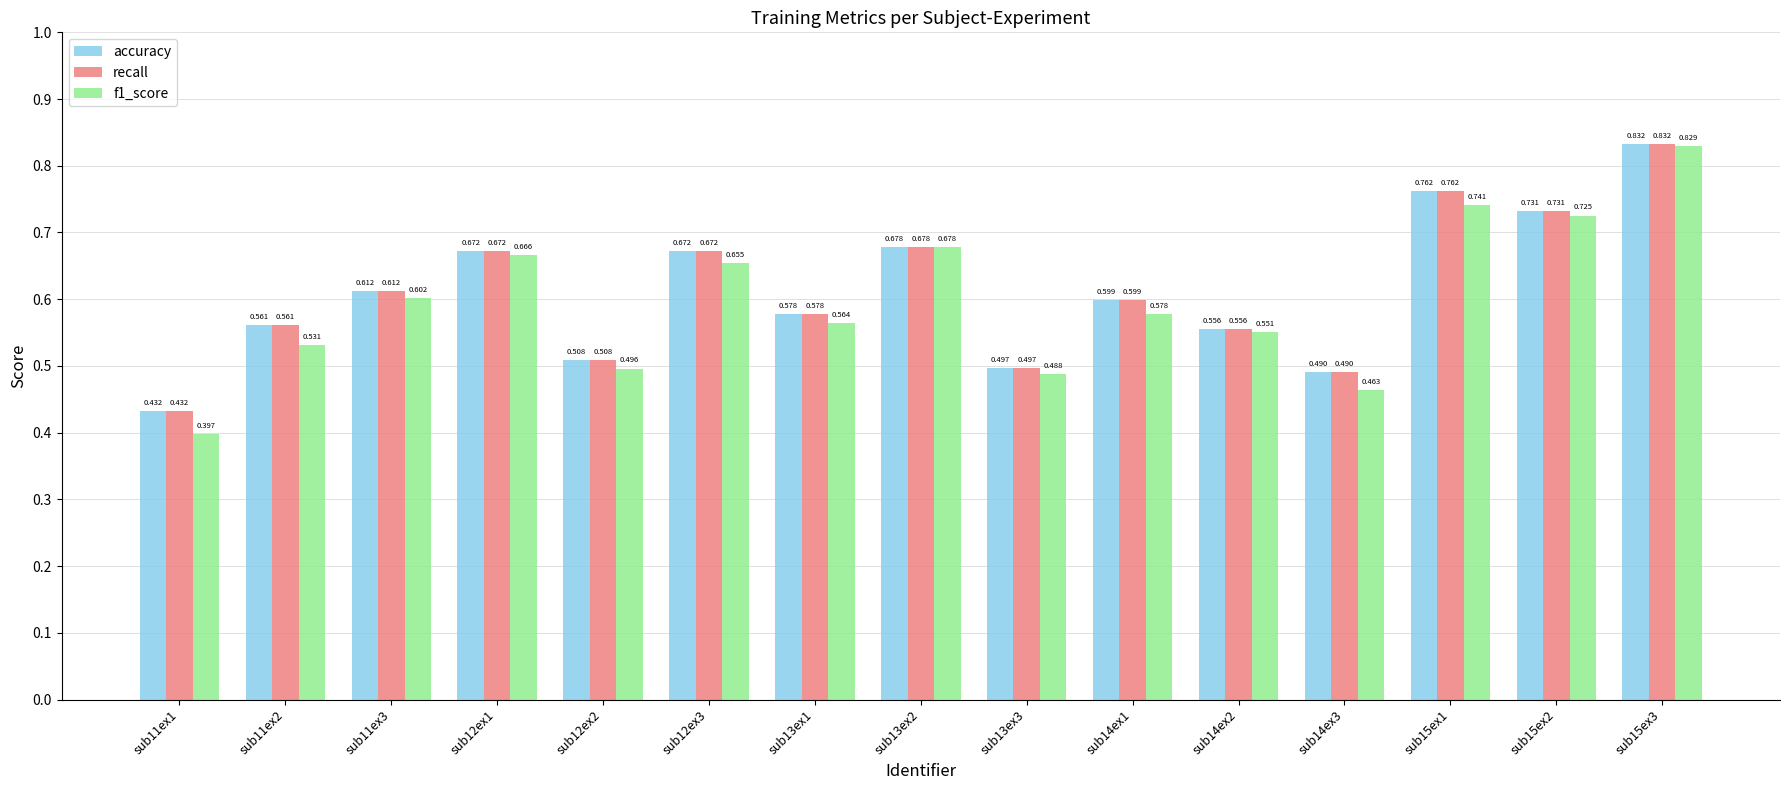

Is the value of recall at sub12ex2 greater than the value of f1_score at sub11ex3?

No